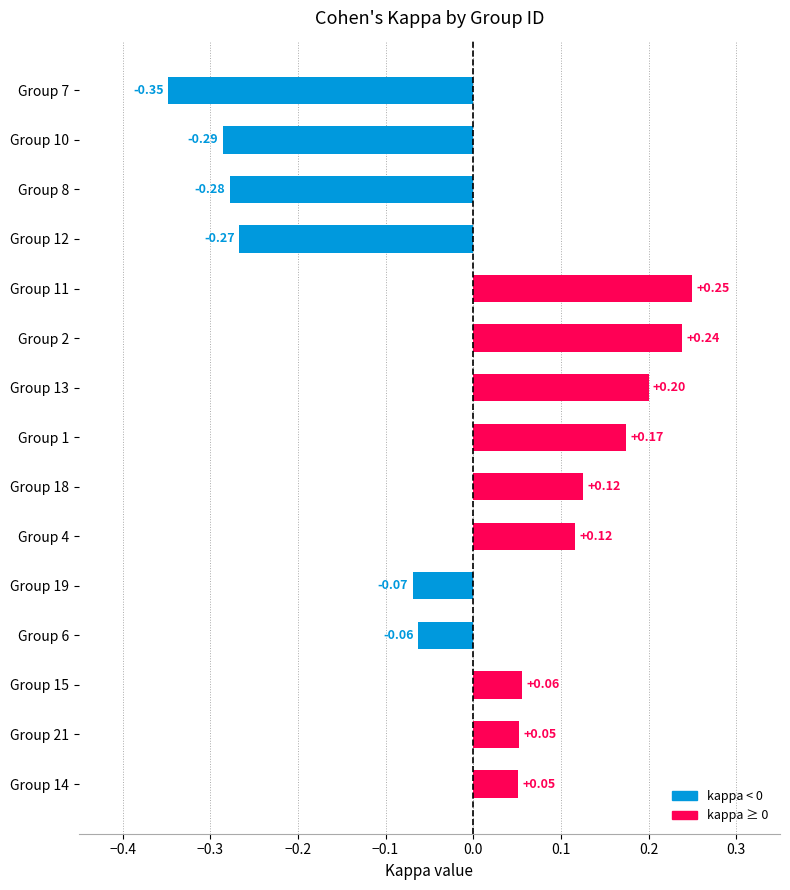

What is the change in value from Group 18 to Group 11?

+0.1